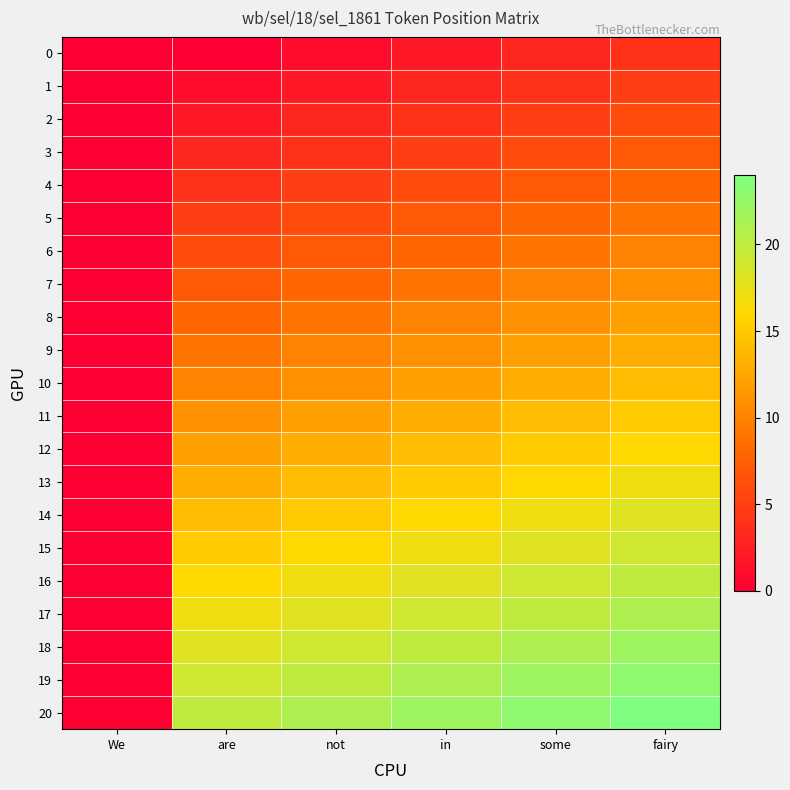

Reading left to right, transcribe all the data shown in this chart.

0: We=0	are=0	not=1	in=2	some=3	fairy=4
1: We=0	are=1	not=2	in=3	some=4	fairy=5
2: We=0	are=2	not=3	in=4	some=5	fairy=6
3: We=0	are=3	not=4	in=5	some=6	fairy=7
4: We=0	are=4	not=5	in=6	some=7	fairy=8
5: We=0	are=5	not=6	in=7	some=8	fairy=9
6: We=0	are=6	not=7	in=8	some=9	fairy=10
7: We=0	are=7	not=8	in=9	some=10	fairy=11
8: We=0	are=8	not=9	in=10	some=11	fairy=12
9: We=0	are=9	not=10	in=11	some=12	fairy=13
10: We=0	are=10	not=11	in=12	some=13	fairy=14
11: We=0	are=11	not=12	in=13	some=14	fairy=15
12: We=0	are=12	not=13	in=14	some=15	fairy=16
13: We=0	are=13	not=14	in=15	some=16	fairy=17
14: We=0	are=14	not=15	in=16	some=17	fairy=18
15: We=0	are=15	not=16	in=17	some=18	fairy=19
16: We=0	are=16	not=17	in=18	some=19	fairy=20
17: We=0	are=17	not=18	in=19	some=20	fairy=21
18: We=0	are=18	not=19	in=20	some=21	fairy=22
19: We=0	are=19	not=20	in=21	some=22	fairy=23
20: We=0	are=20	not=21	in=22	some=23	fairy=24